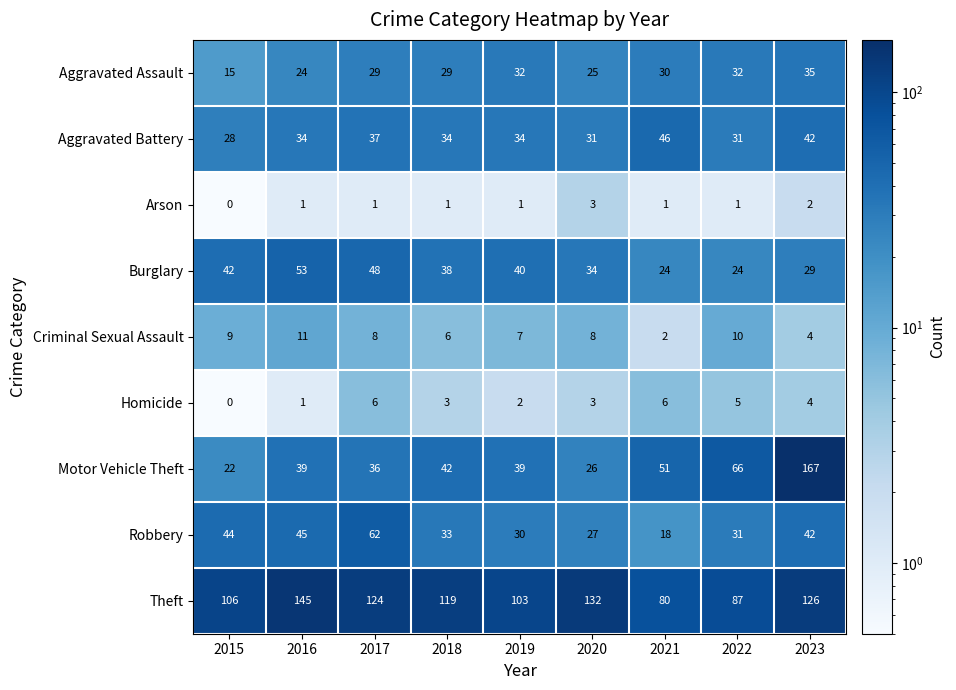

At how many categories does at least one series exceed 147?

1